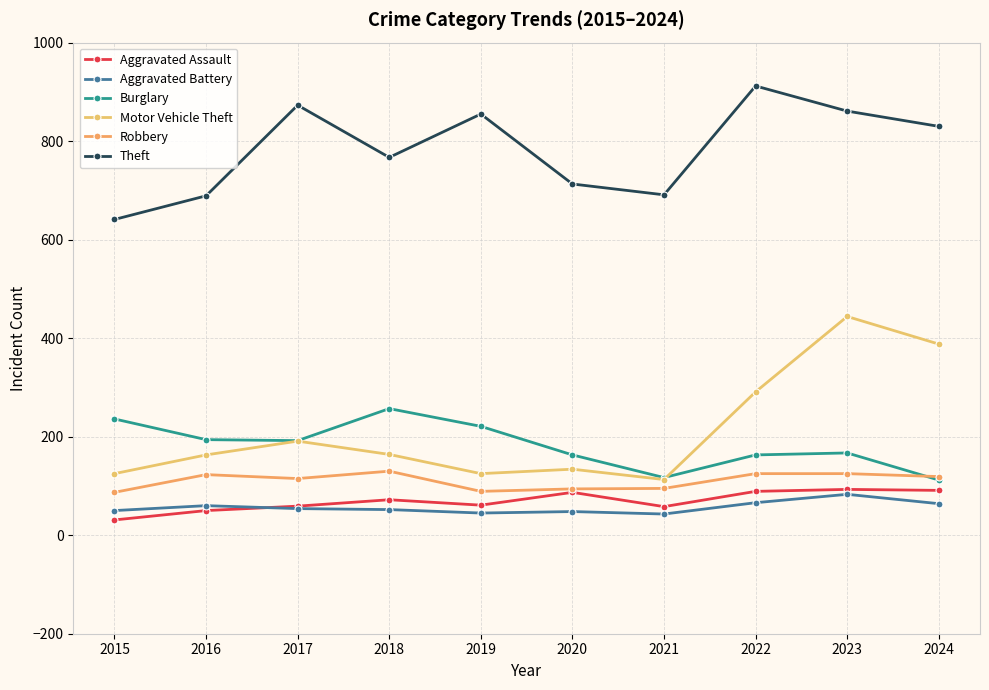

What is the value of the Theft point at the 9th from the left?

861